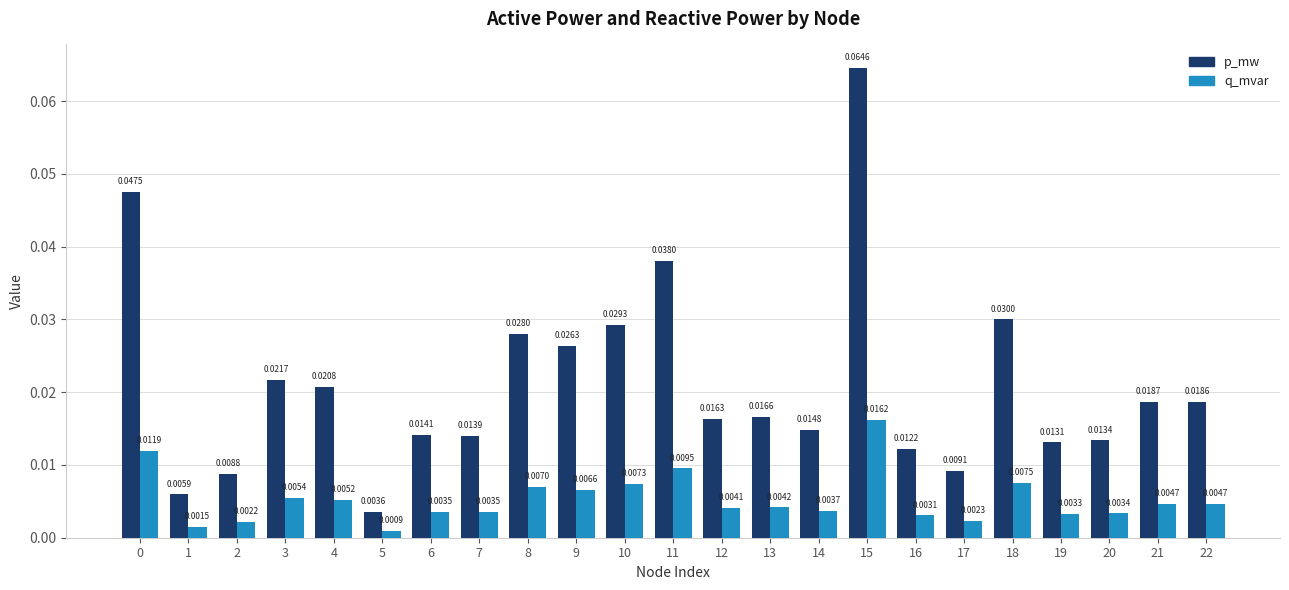

Which series has the largest range (max minus min)?

p_mw